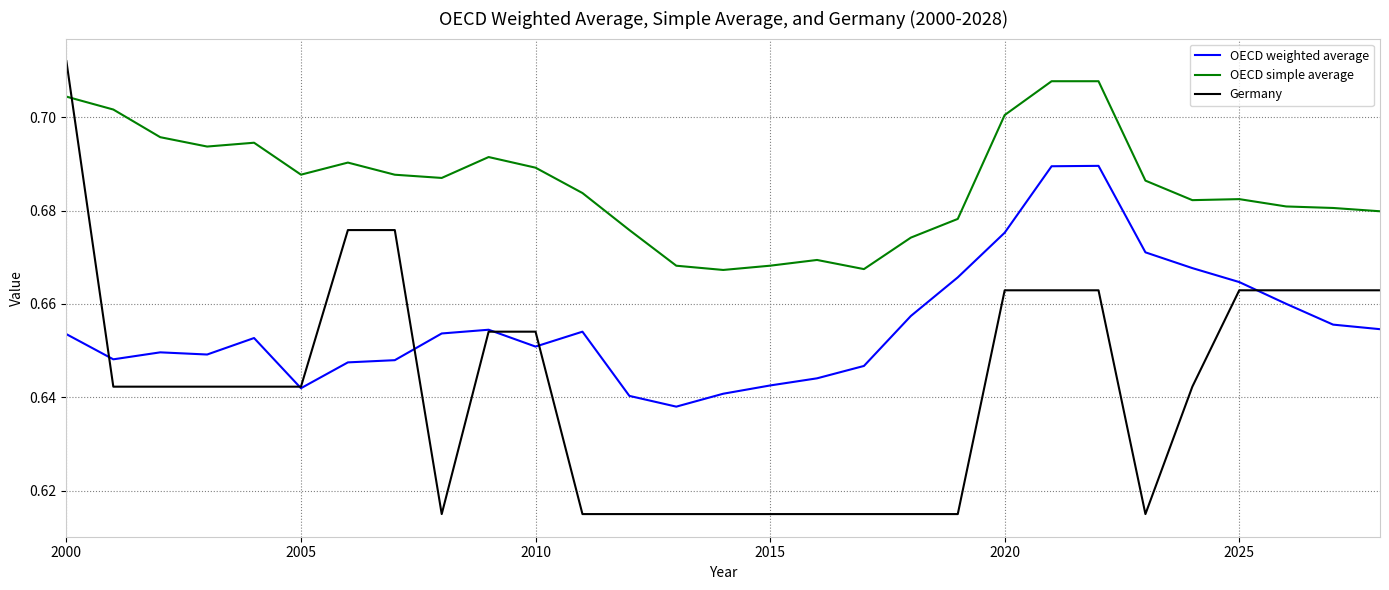

What are all the series names shown in the legend?

OECD weighted average, OECD simple average, Germany